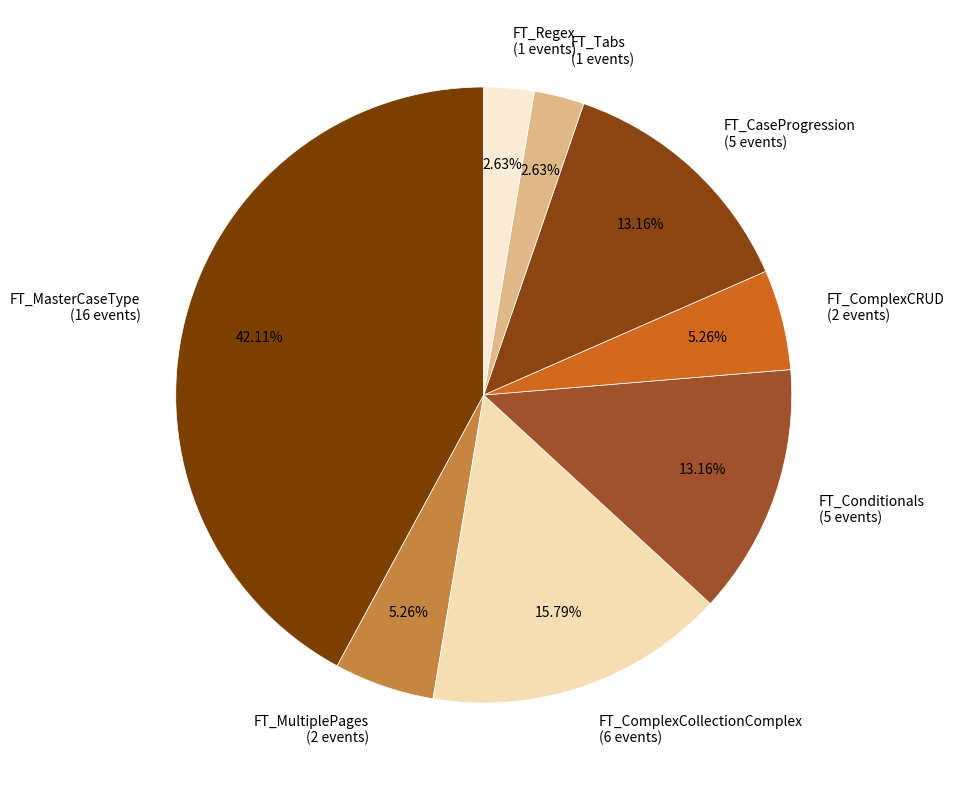

Between FT_CaseProgression (5 events) and FT_MultiplePages (2 events), which is larger?

FT_CaseProgression (5 events)